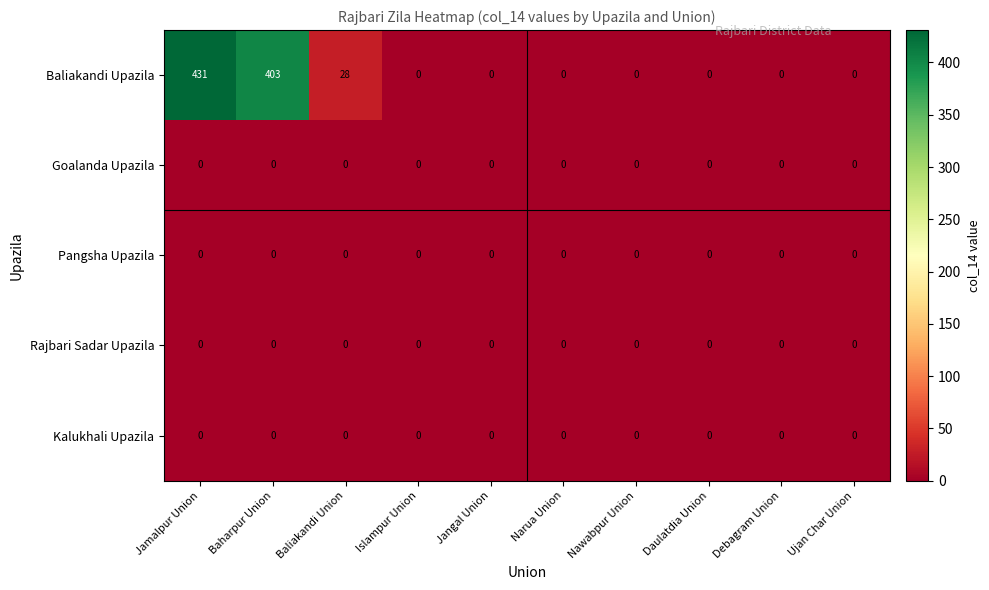

How many categories are shown in the chart?

10